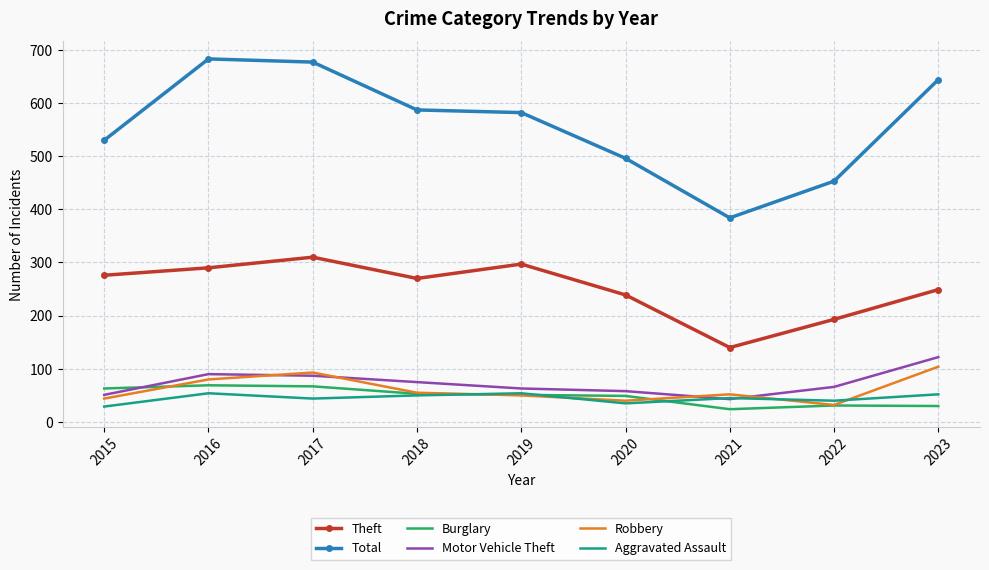

What is the smallest value displayed?

24